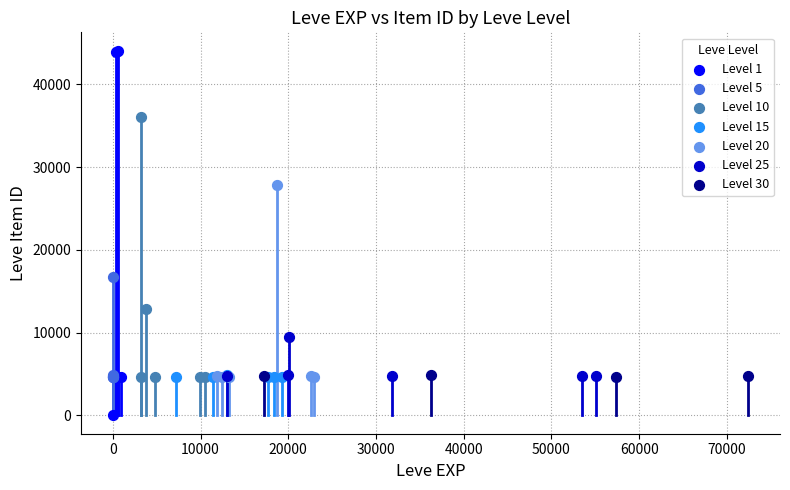

Which series reaches the minimum Y coordinate?

Level 1